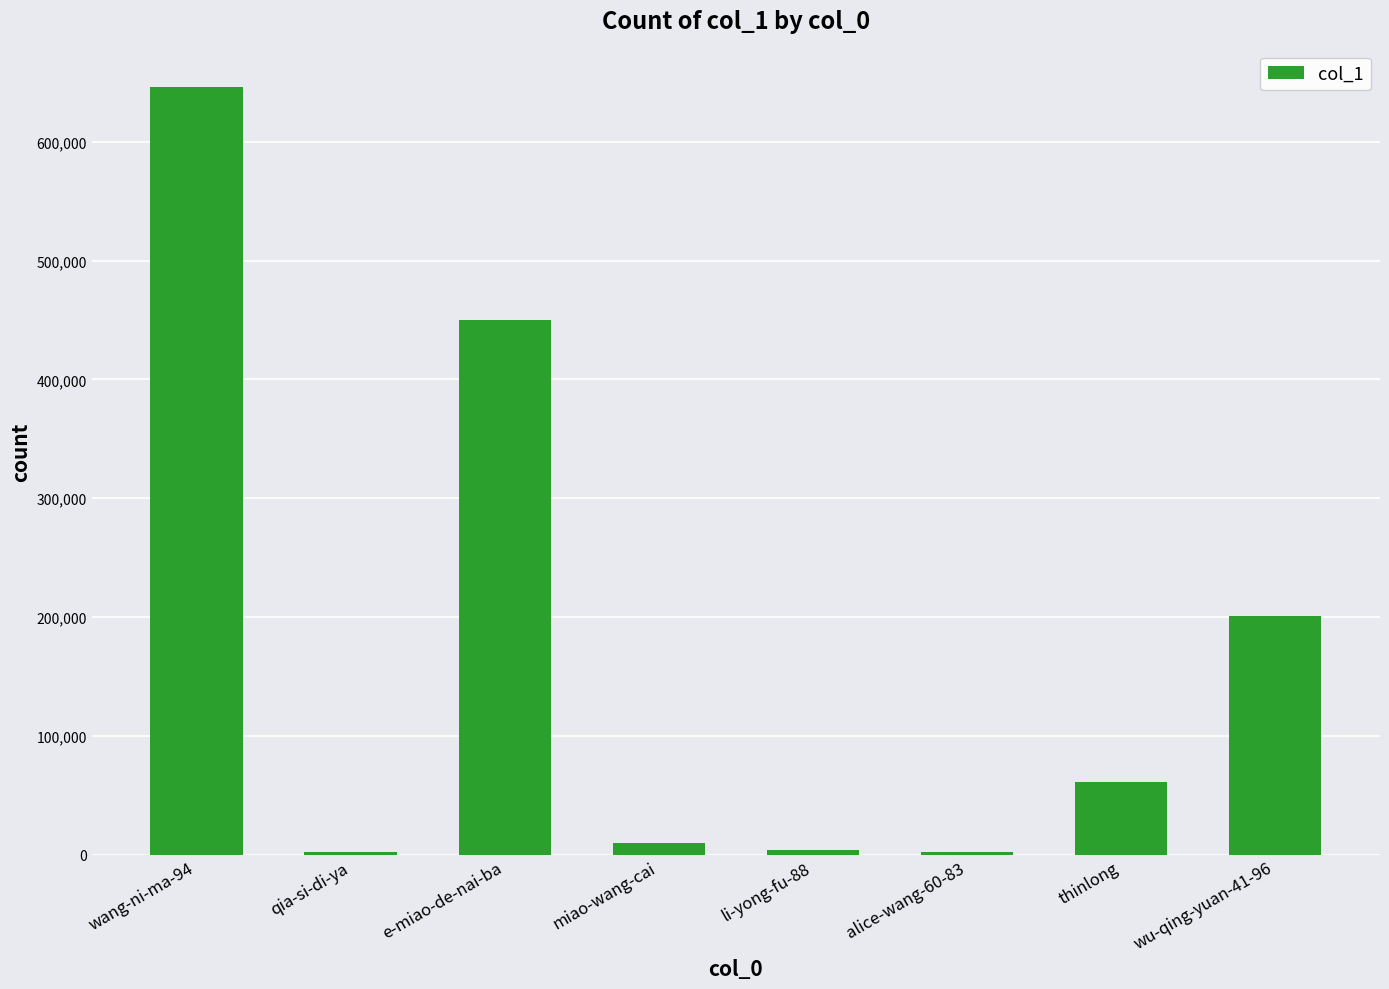

How many values are below 61061?

4